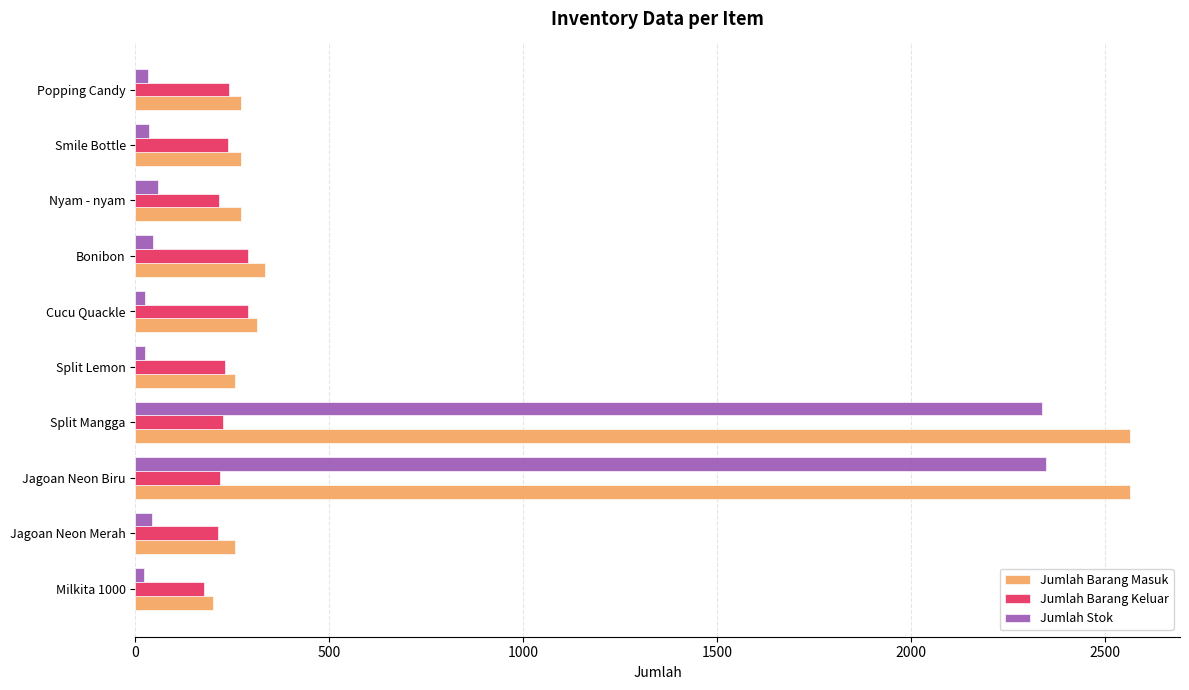

Rank the series by their maximum value, from lowest to highest.

Jumlah Barang Keluar, Jumlah Stok, Jumlah Barang Masuk